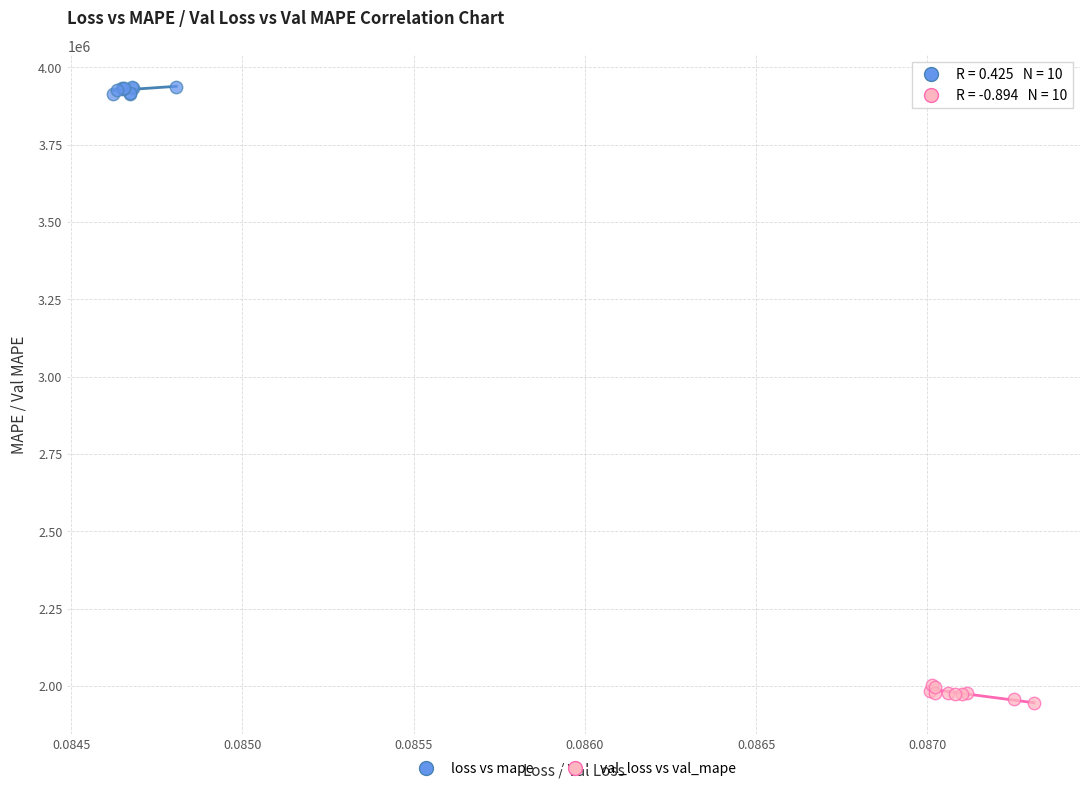

Which series reaches the minimum Y coordinate?

val_loss vs val_mape